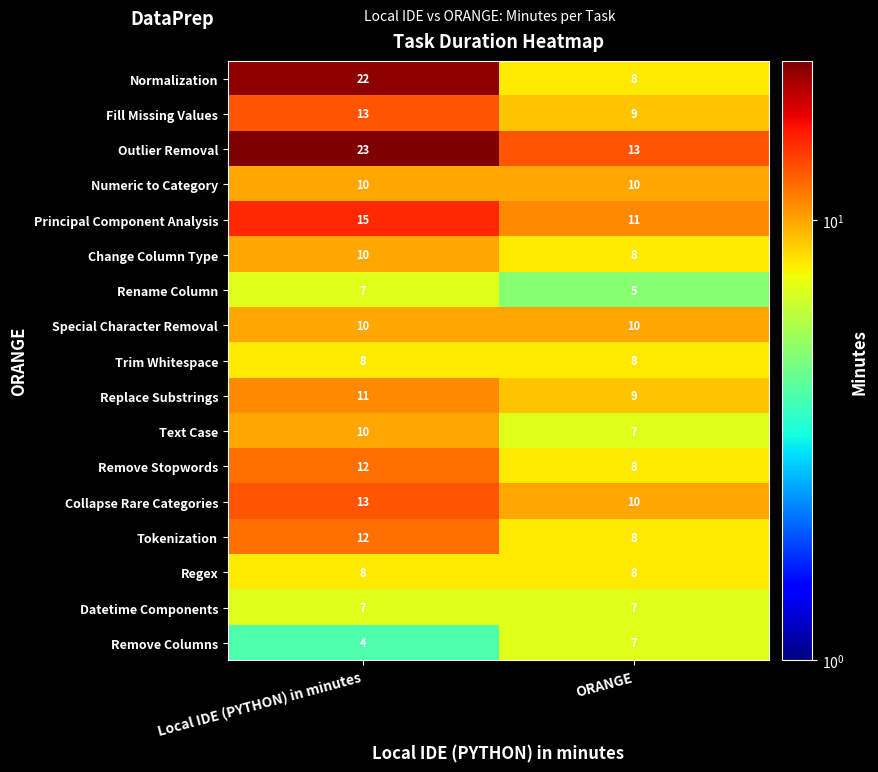

Rank the categories by Outlier Removal value from highest to lowest.

Local IDE (PYTHON) in minutes, ORANGE